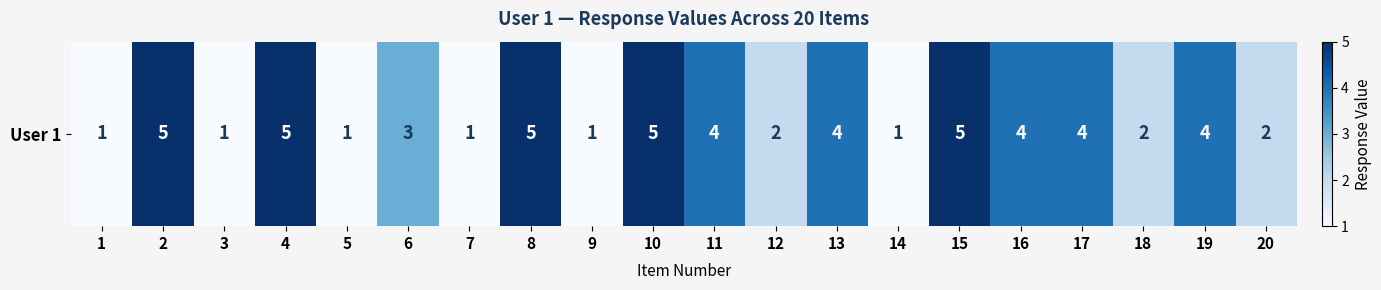

Count the values in the range 1 to 5.

20